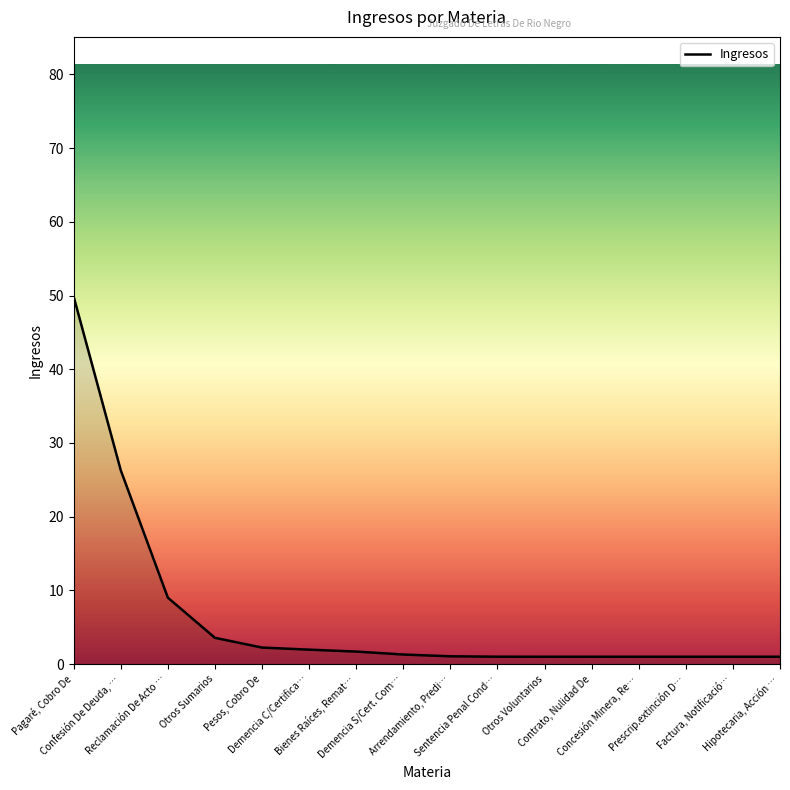

What is the change in value from Otros Sumarios to Hipotecaria, Acción …?

-2.6